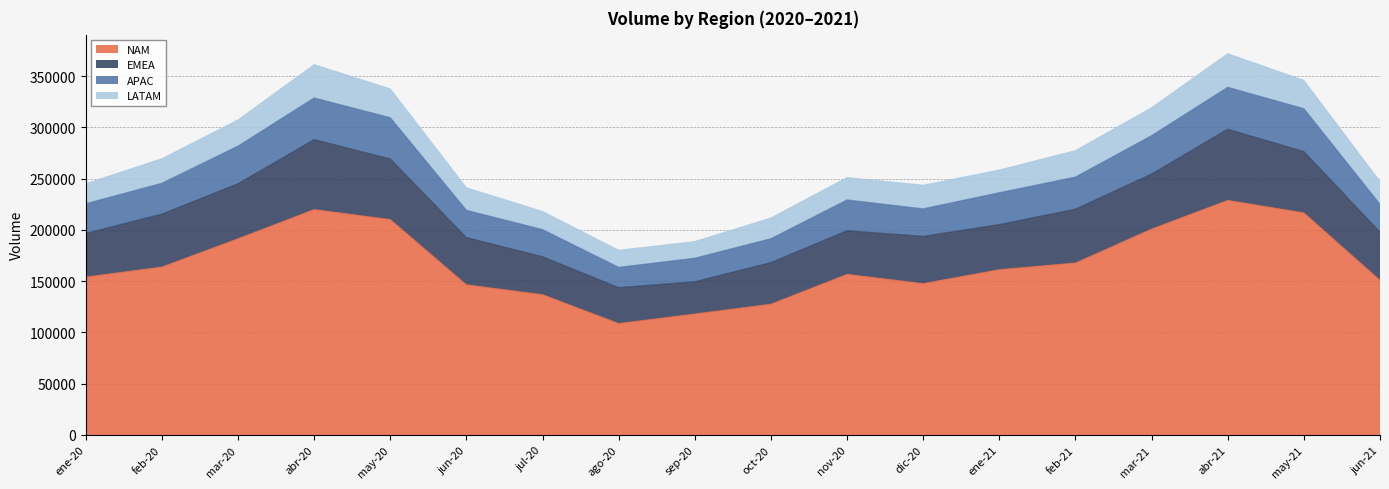

At which label does NAM reach its minimum?

ago-20